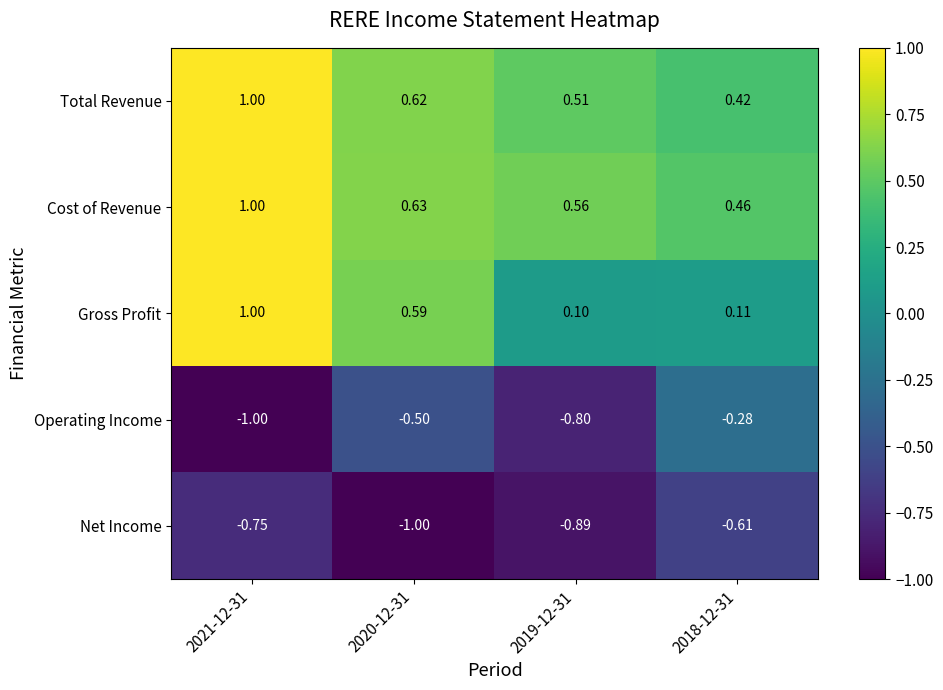

Is the value of Cost of Revenue at 2019-12-31 greater than the value of Operating Income at 2018-12-31?

Yes